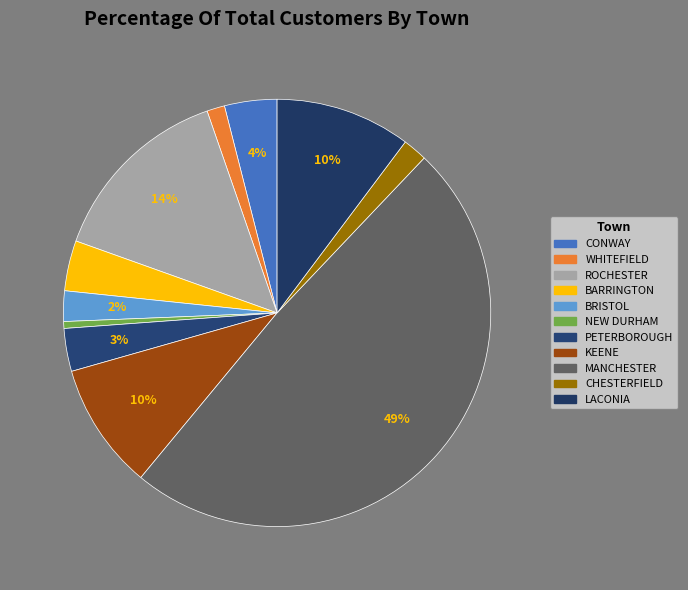

True or false: ROCHESTER accounts for 14% of the total.

True